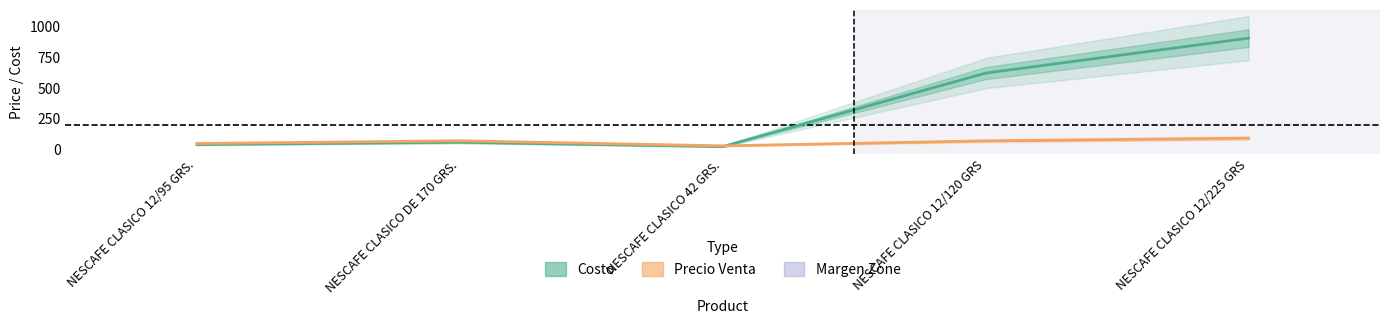

Reading left to right, what are all the values shown in this chart?

Costo: NESCAFE CLASICO 12/95 GRS.=34.3	NESCAFE CLASICO DE 170 GRS.=52.9	NESCAFE CLASICO 42 GRS.=17.2	NESCAFE CLASICO 12/120 GRS=618.0	NESCAFE CLASICO 12/225 GRS=903.6
Precio Venta: NESCAFE CLASICO 12/95 GRS.=42.3	NESCAFE CLASICO DE 170 GRS.=64.4	NESCAFE CLASICO 42 GRS.=23.2	NESCAFE CLASICO 12/120 GRS=63.8	NESCAFE CLASICO 12/225 GRS=85.9